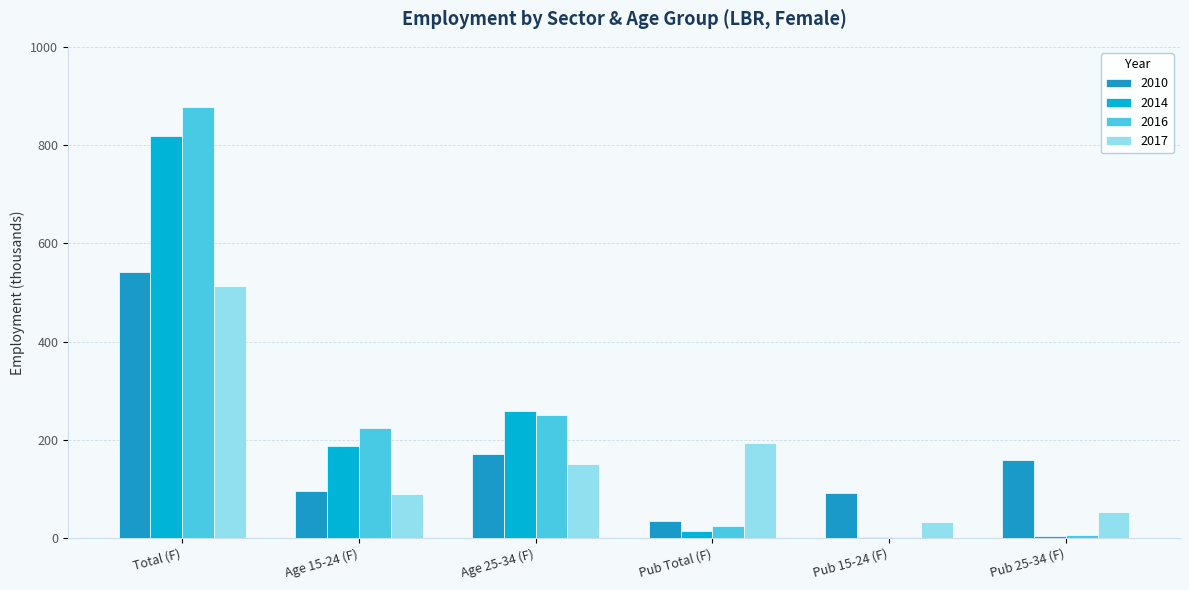

How many groups of bars are there?

6